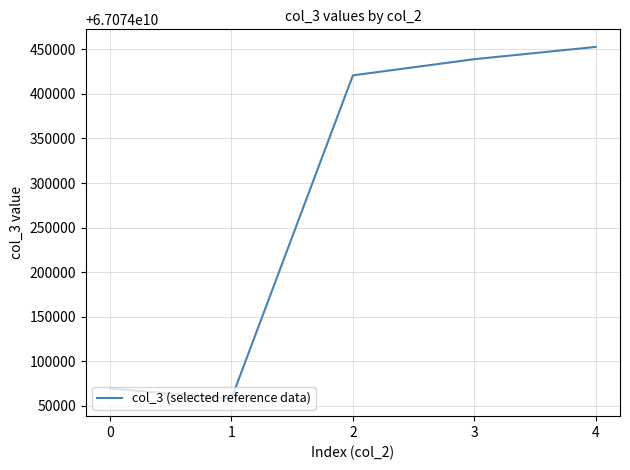

Between 3 and 2, which is larger?

3